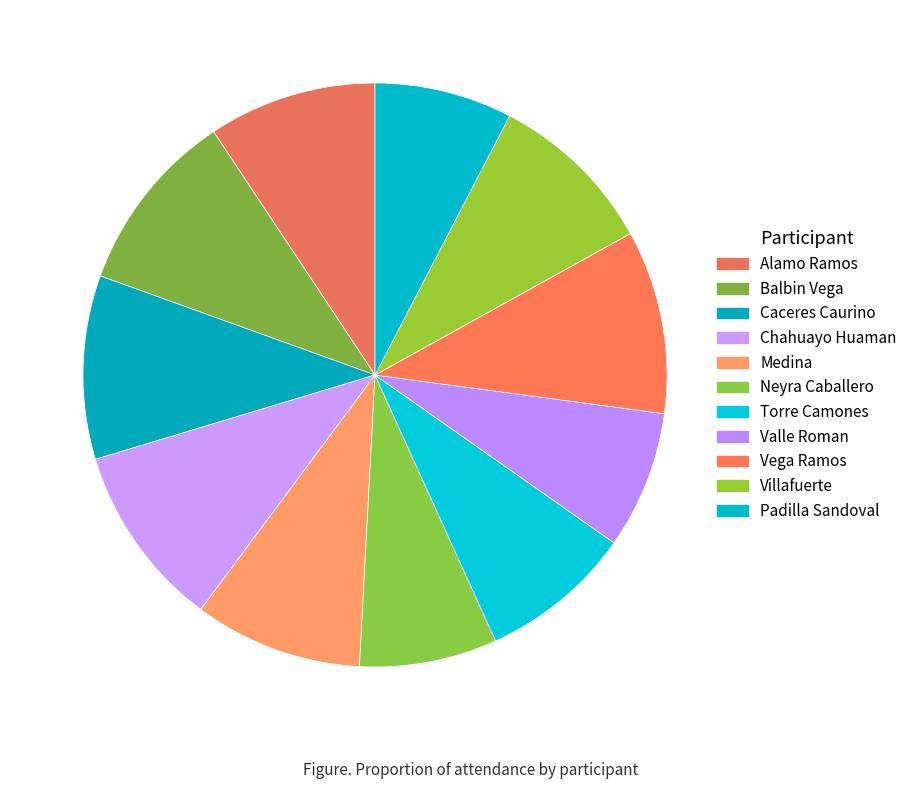

Count the number of slices in the pie.

11